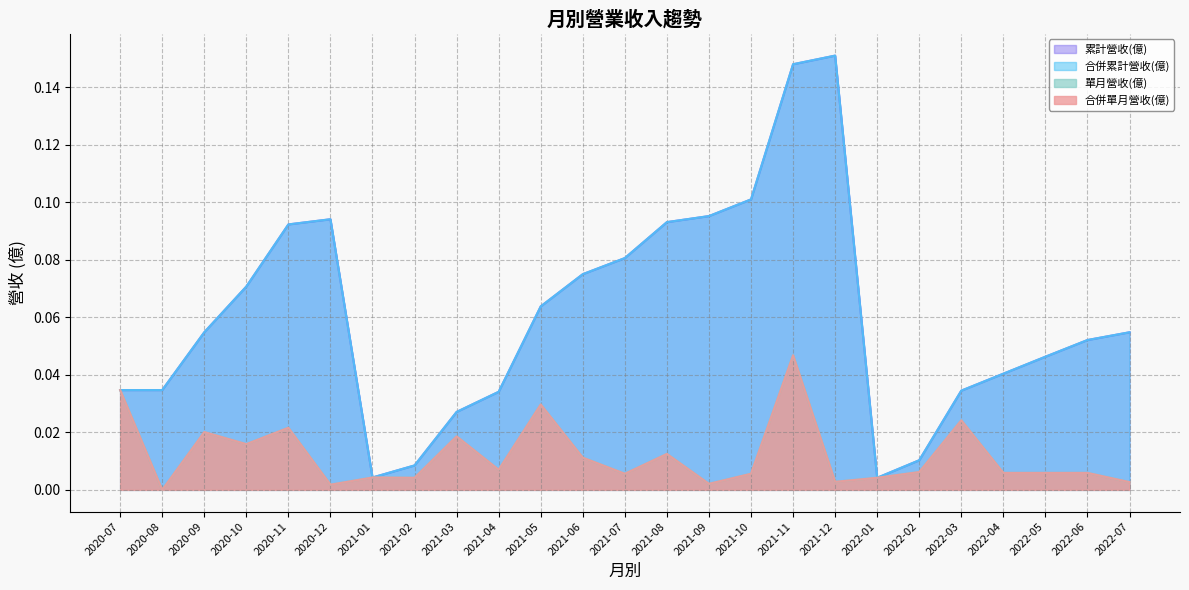

What is the difference between the second highest and second lowest values in the 累計營收(億) series?

0.1